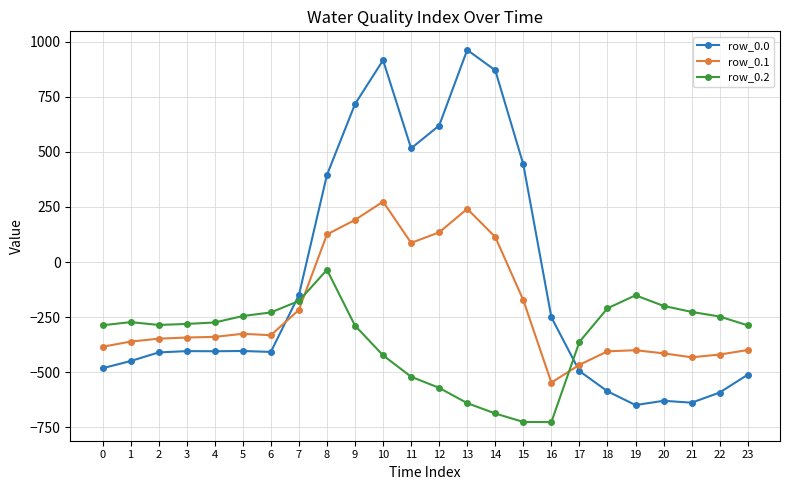

What is the difference between the highest and lowest values at 10?

1339.7